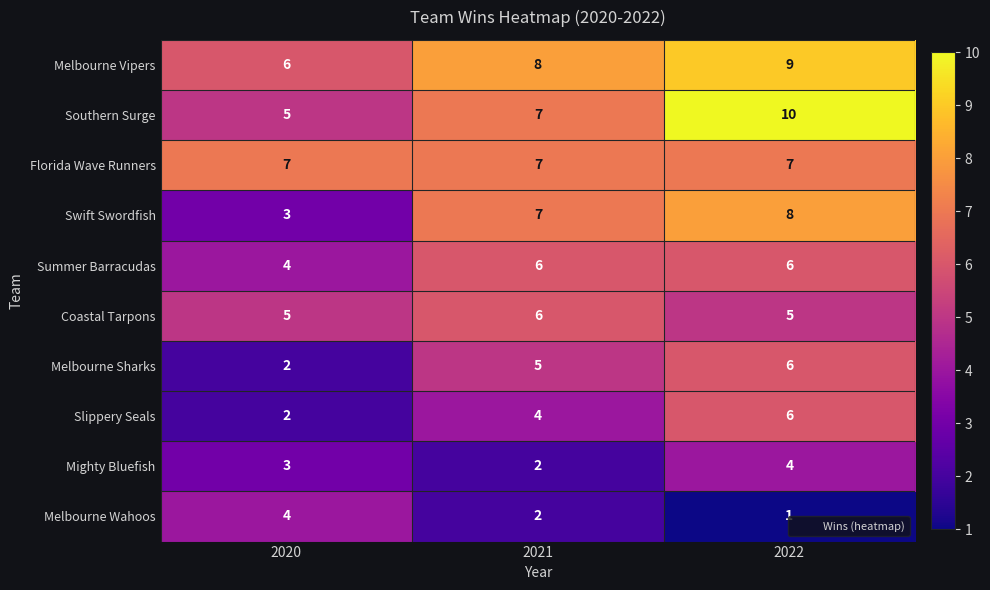

How many categories are shown in the chart?

3